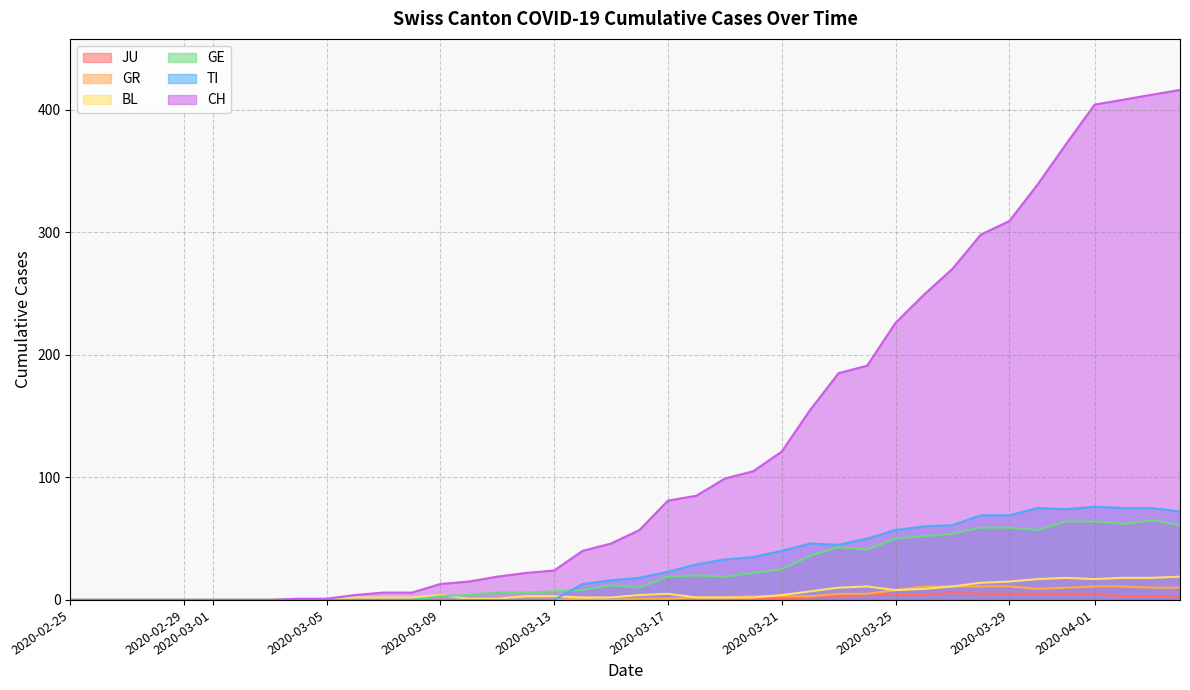

Between 2020-03-25 and 2020-03-29, which series saw the biggest shift?

CH